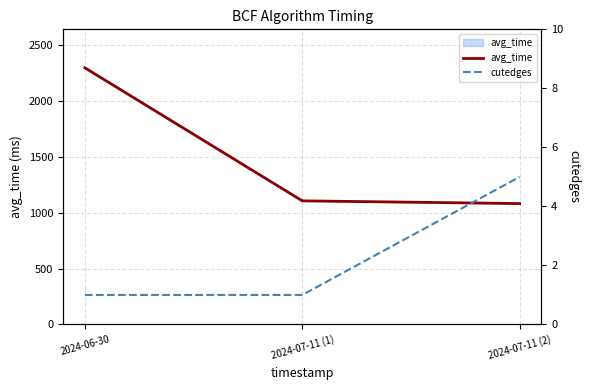

What is the total value across all series at 2024-06-30?

2298.3